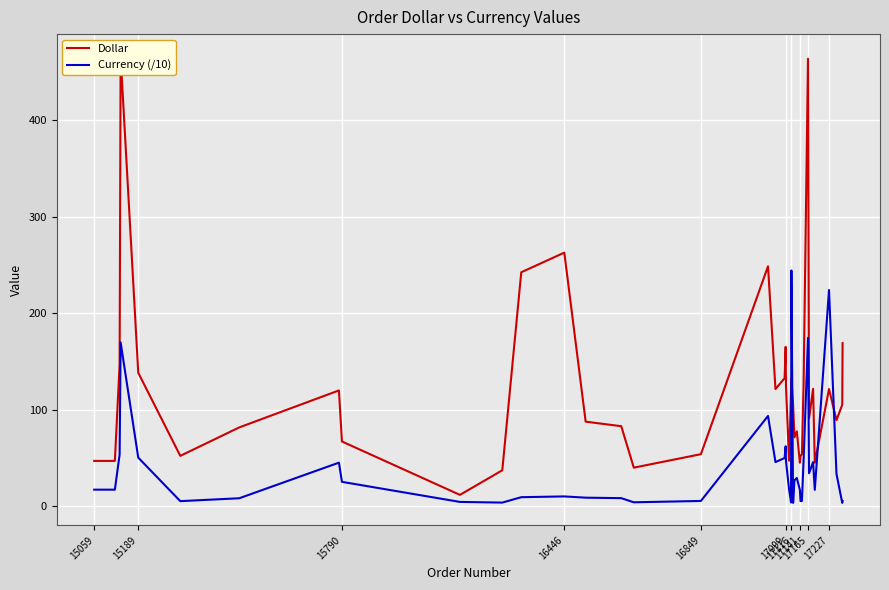

Which series ends up on top after the final intersection of Dollar and Currency (/10)?

Dollar